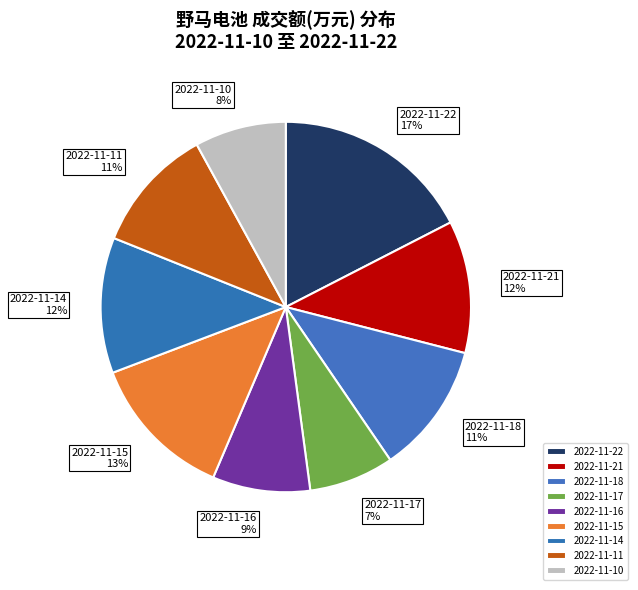

Does 2022-11-21 account for over 50% of the chart?

No